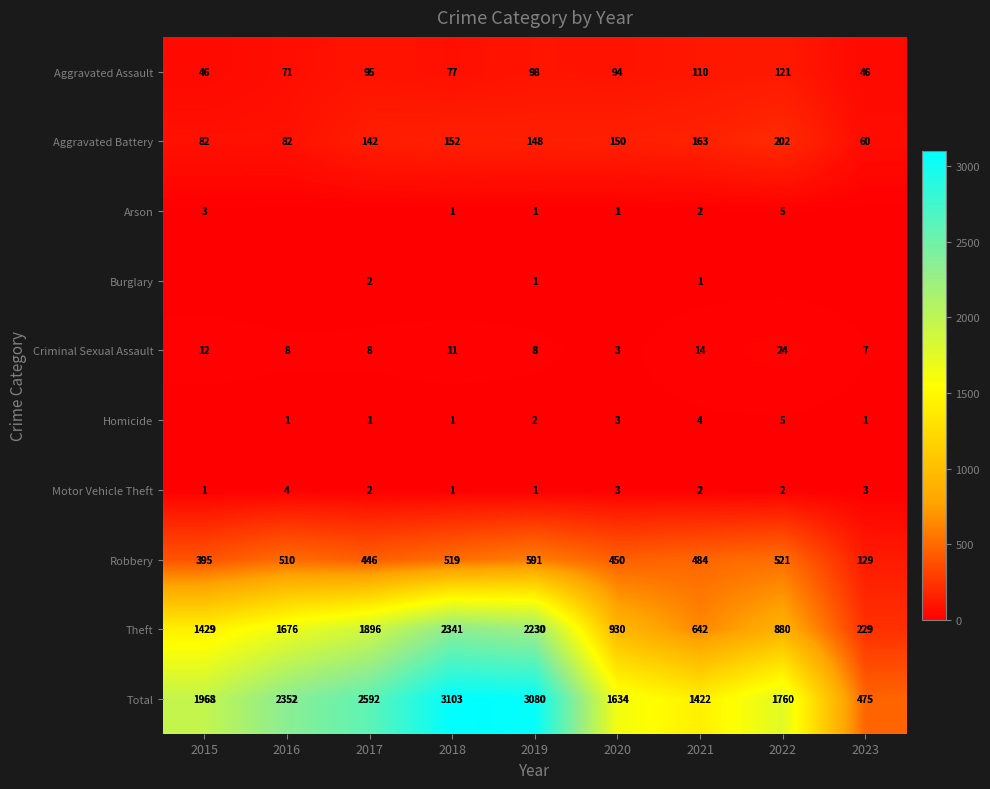

At which label is Aggravated Battery closest to 131?

2017